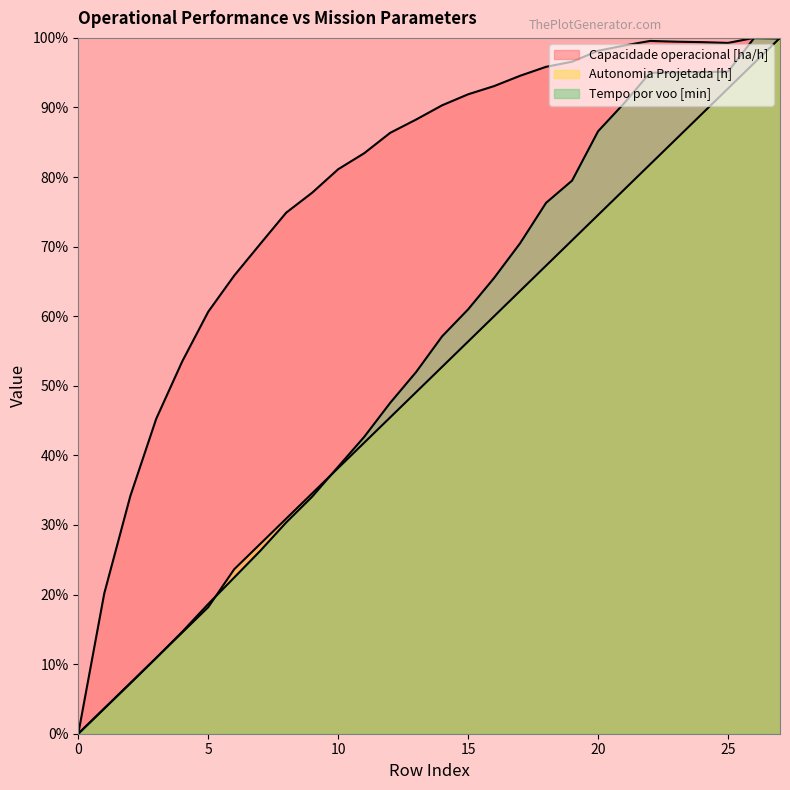

How many categories are shown in the chart?

28